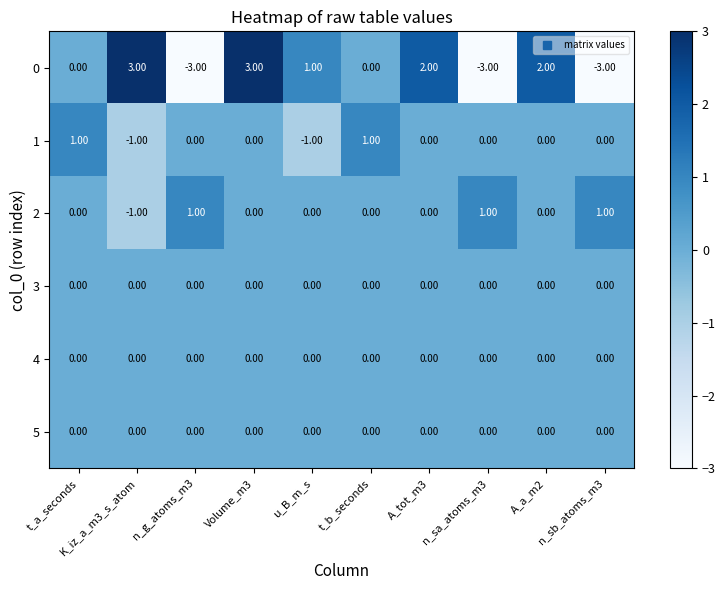

What is the difference between the highest and lowest values at K_iz_a_m3_s_atom?

4